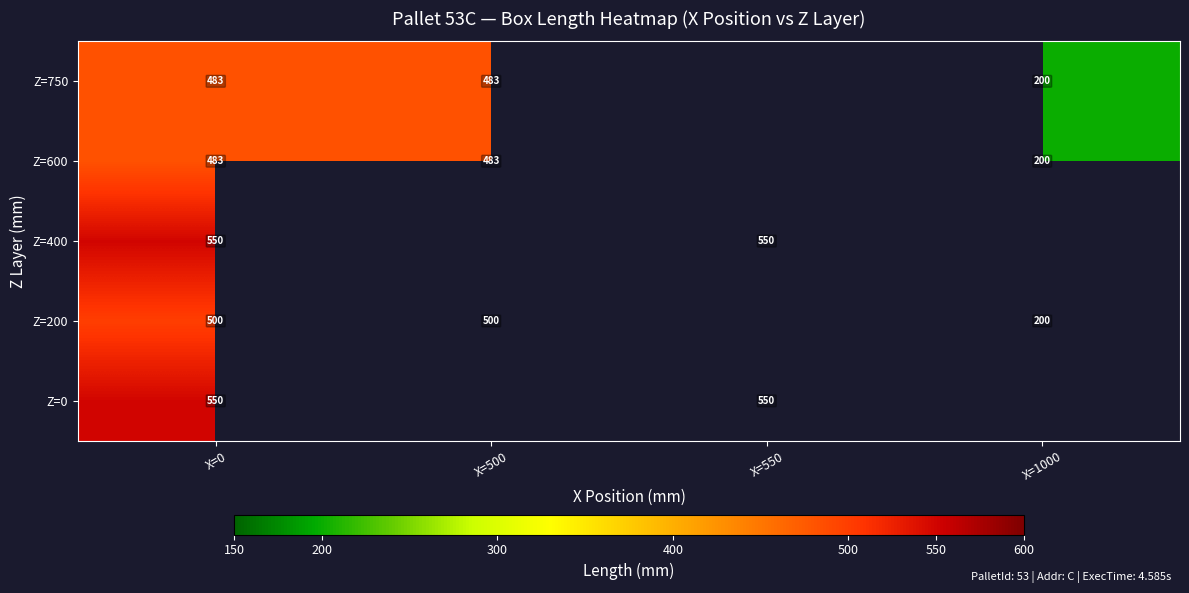

What is the spread (max minus min) of values at X=0?

67